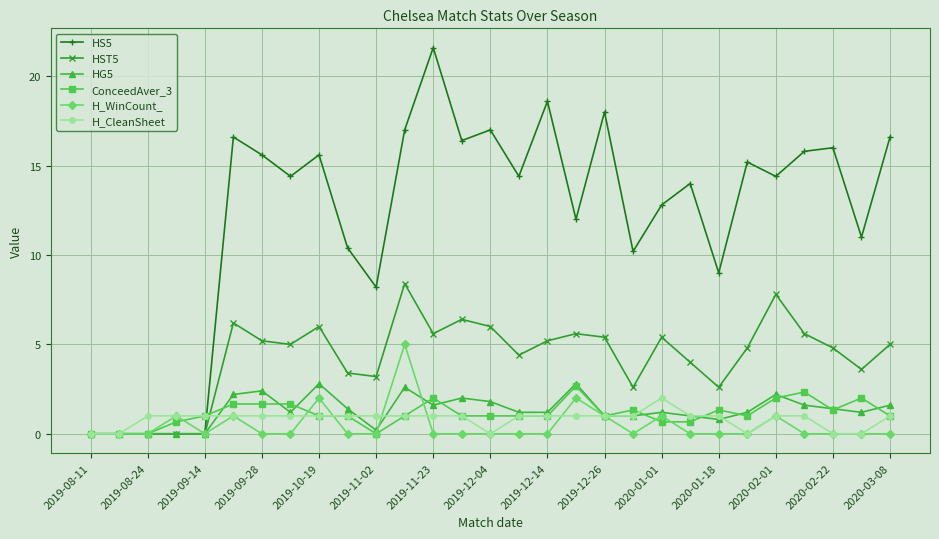

True or false: HST5 has more than 2 points higher than both neighbors.

True